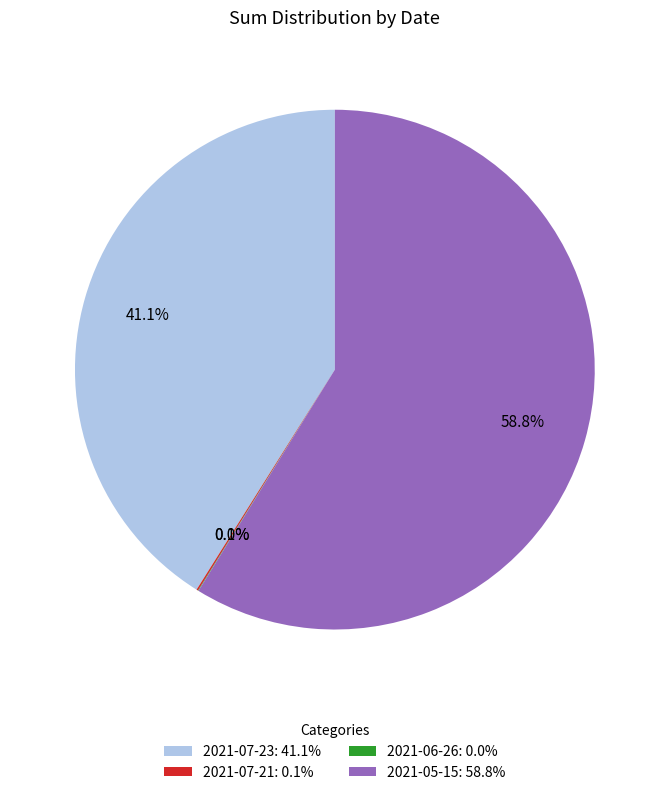

What is the total percentage of 2021-05-15: 58.8% and 2021-07-23: 41.1%?

99.9%